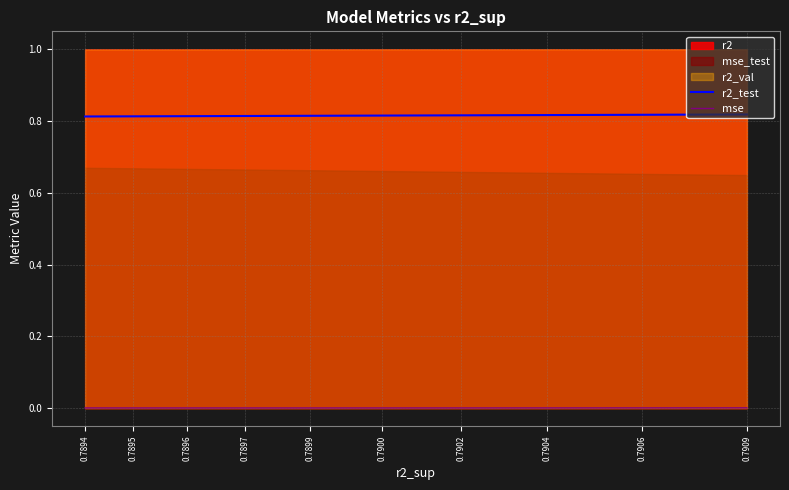

Which category has the lowest value in the r2_test series?

0.7894